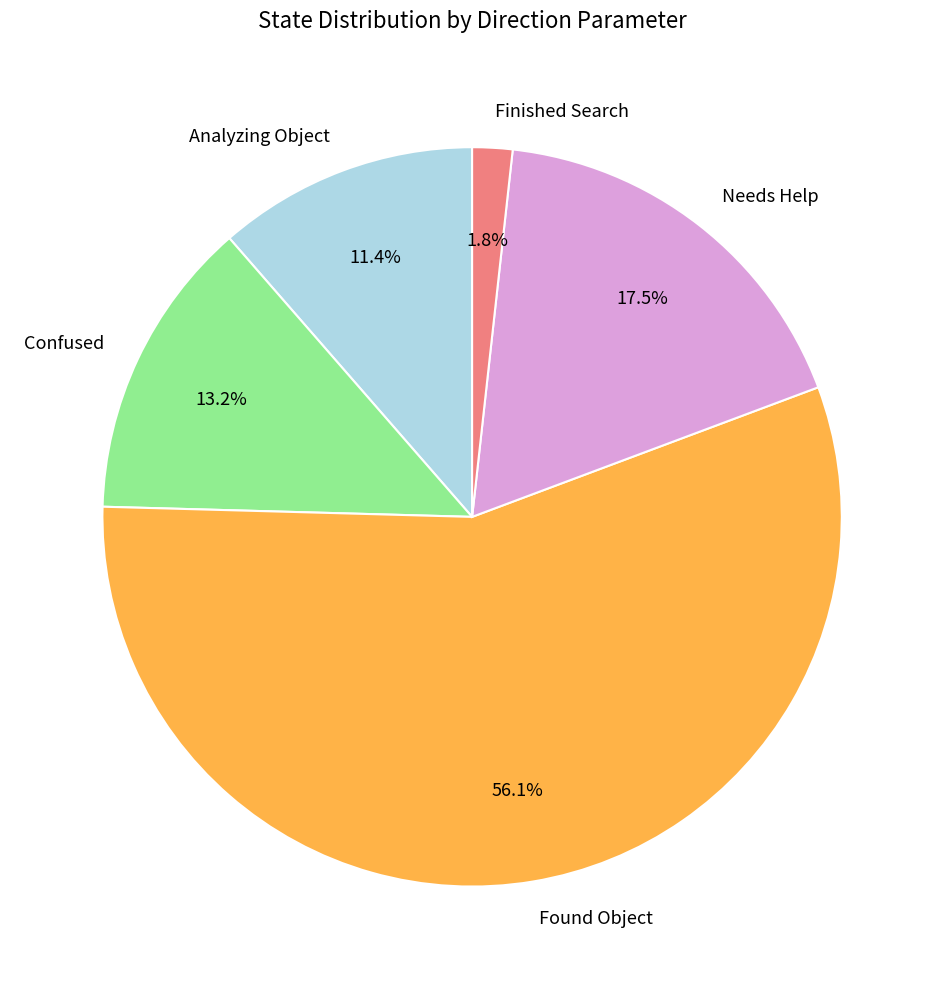

Which slice is the smallest?

Finished Search